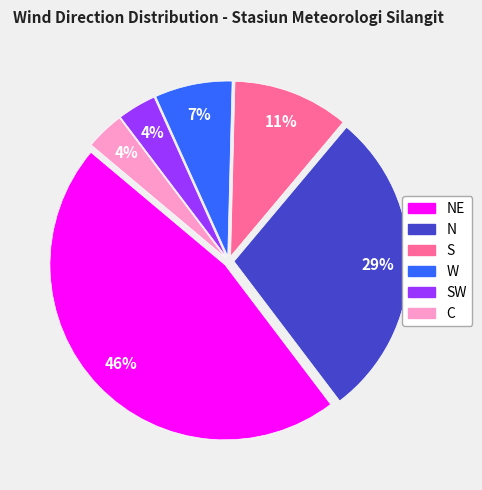

To the nearest percent, what is the average slice percentage?

17%